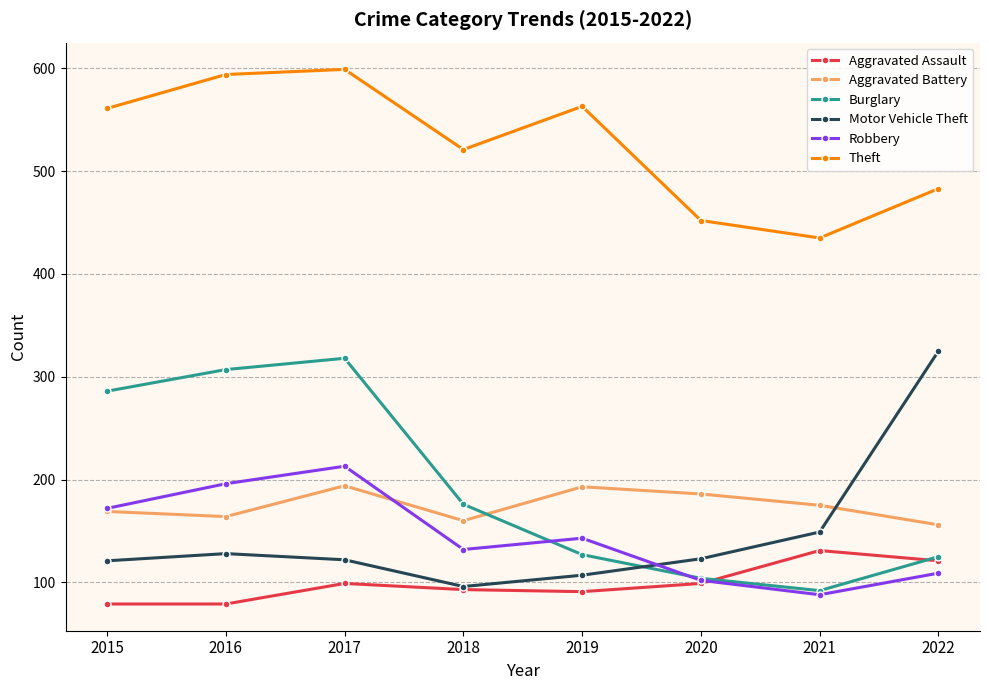

How many interior local valleys does the Burglary series have?

1